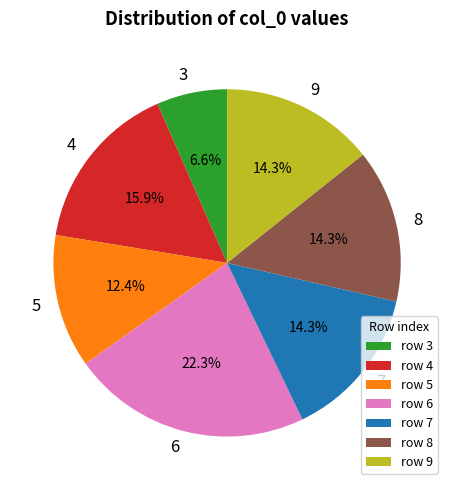

To the nearest percent, what is the combined percentage of 4 and 6?

38%